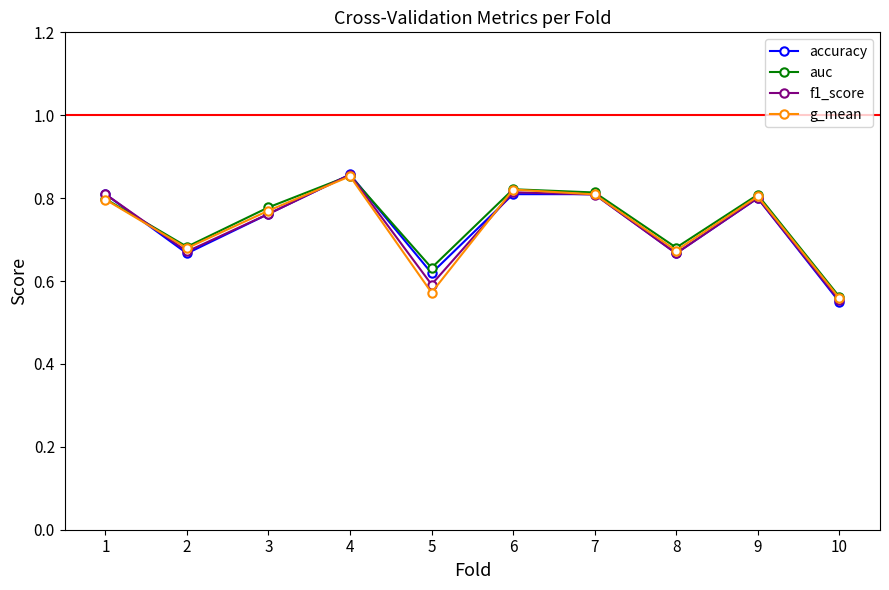

What is the sum of all f1_score values?

7.3